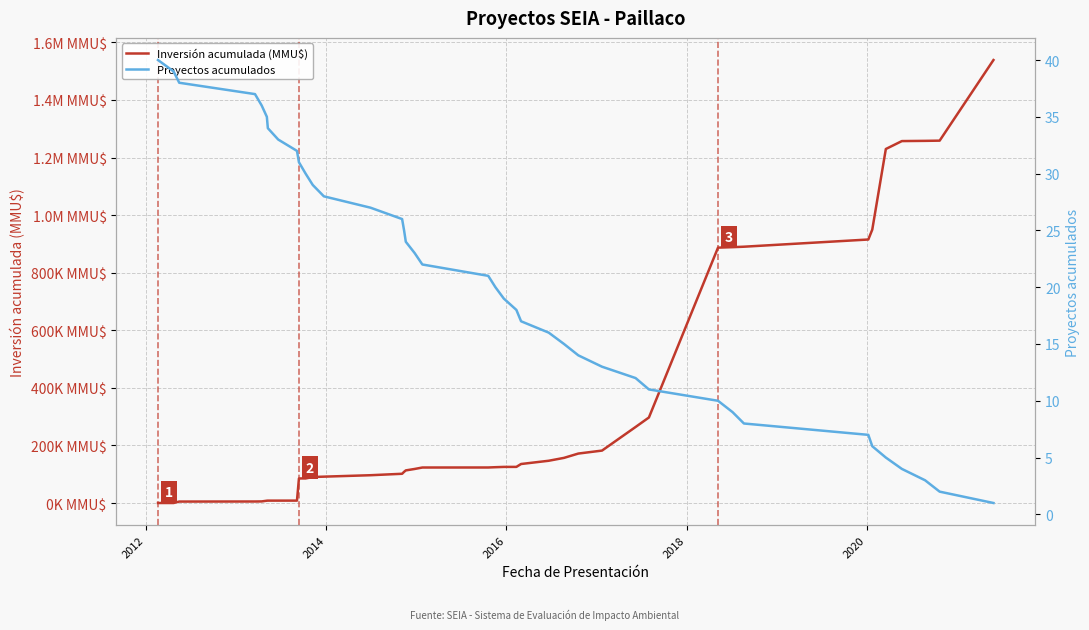

What is the difference between the maximum and second lowest values in the Proyectos acumulados series?

38